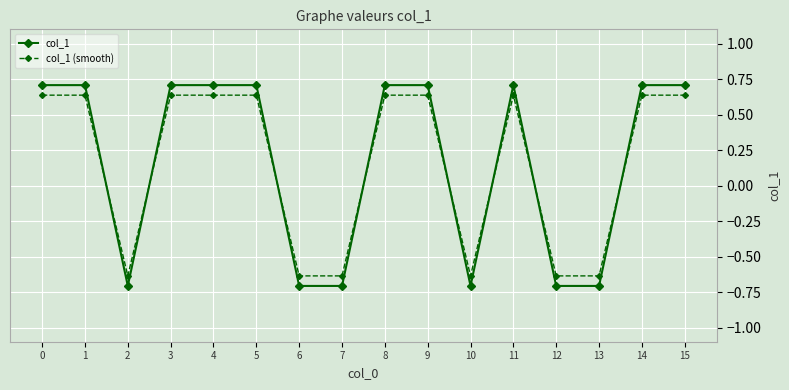

Count the number of data series in this chart.

2